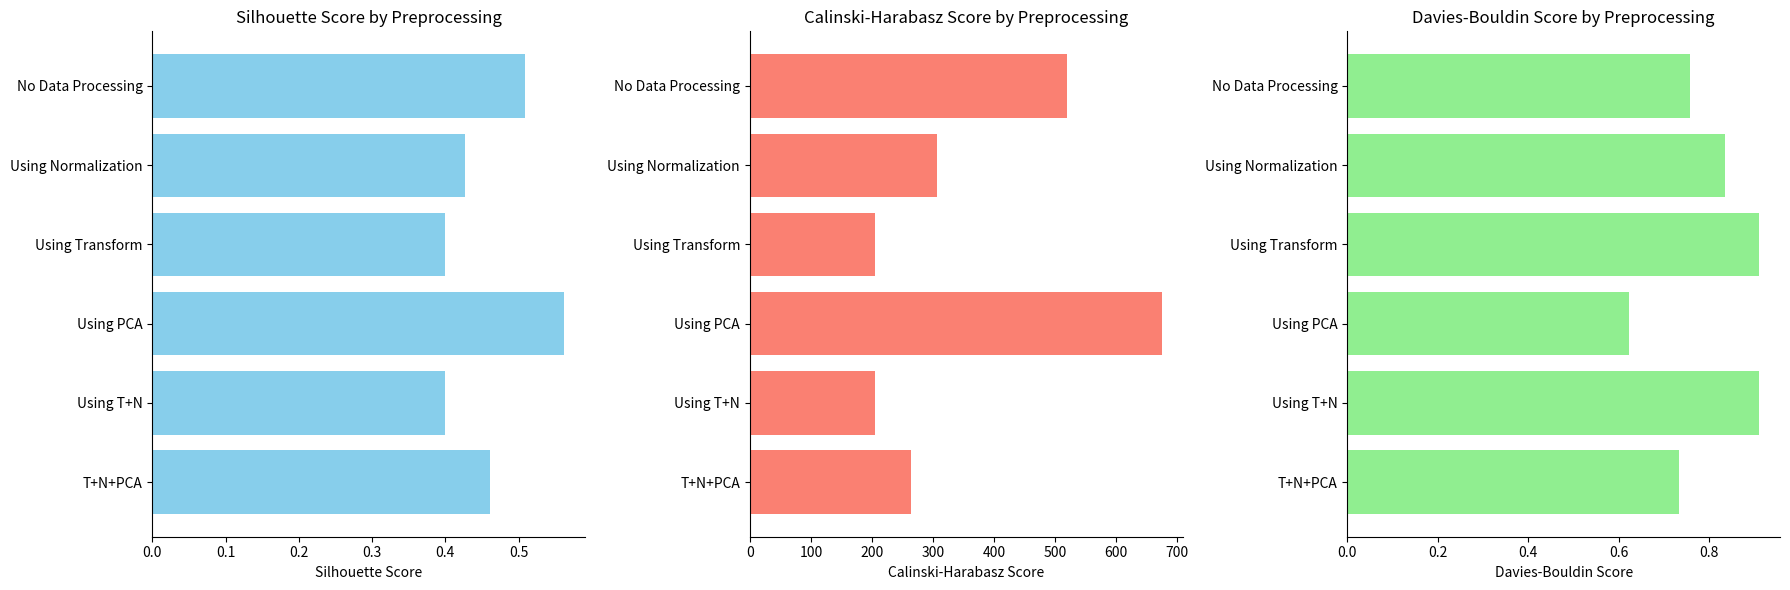

Is it true that Calinski-Harabasz equals 264.0 at T+N+PCA?

True